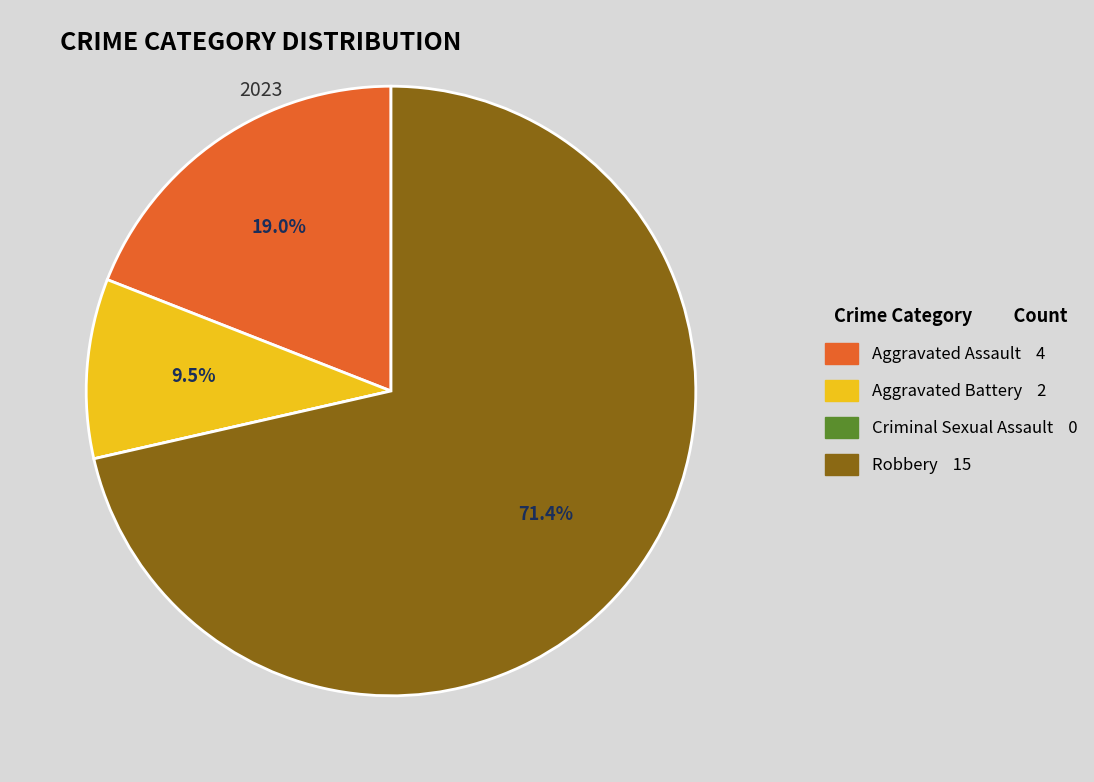

The Aggravated Assault slice represents 19% of the pie. True or false?

True